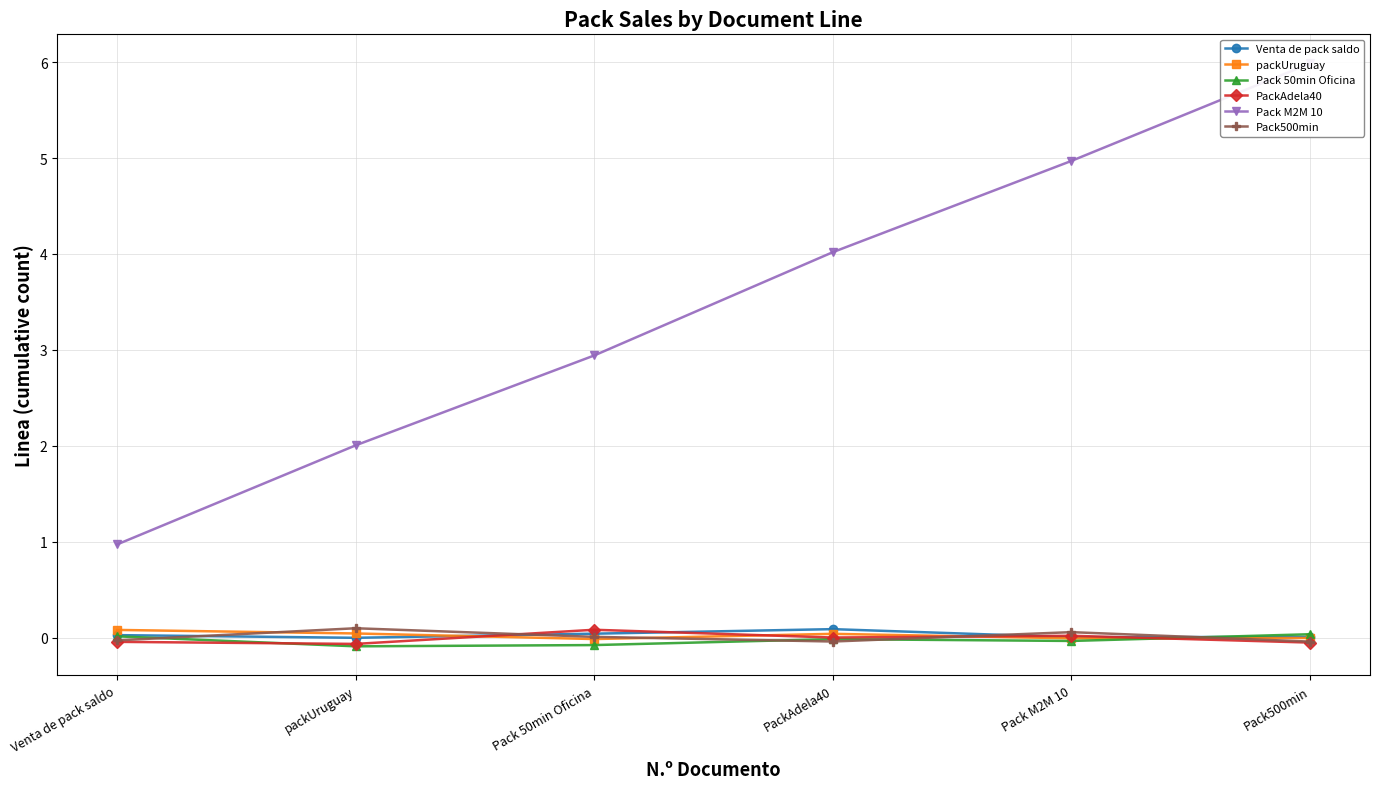

What is the maximum value for PackAdela40?

0.1